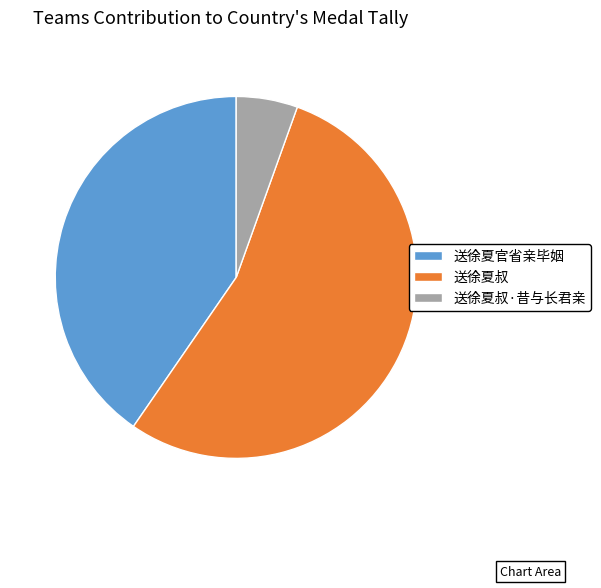

Which slice represents more than half of the pie?

送徐夏叔